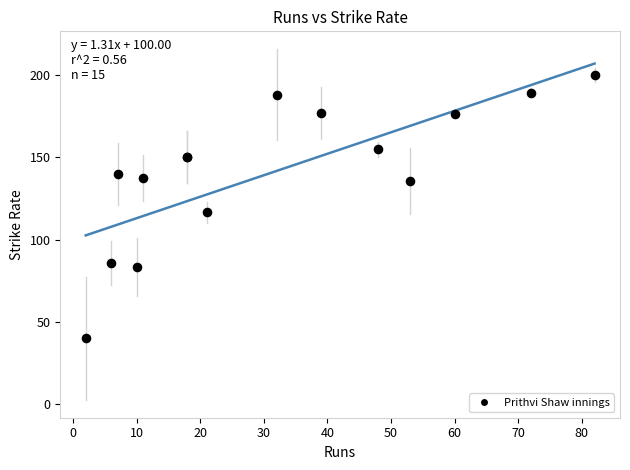

What Y value in the scatter plot is closest to 120?

116.7